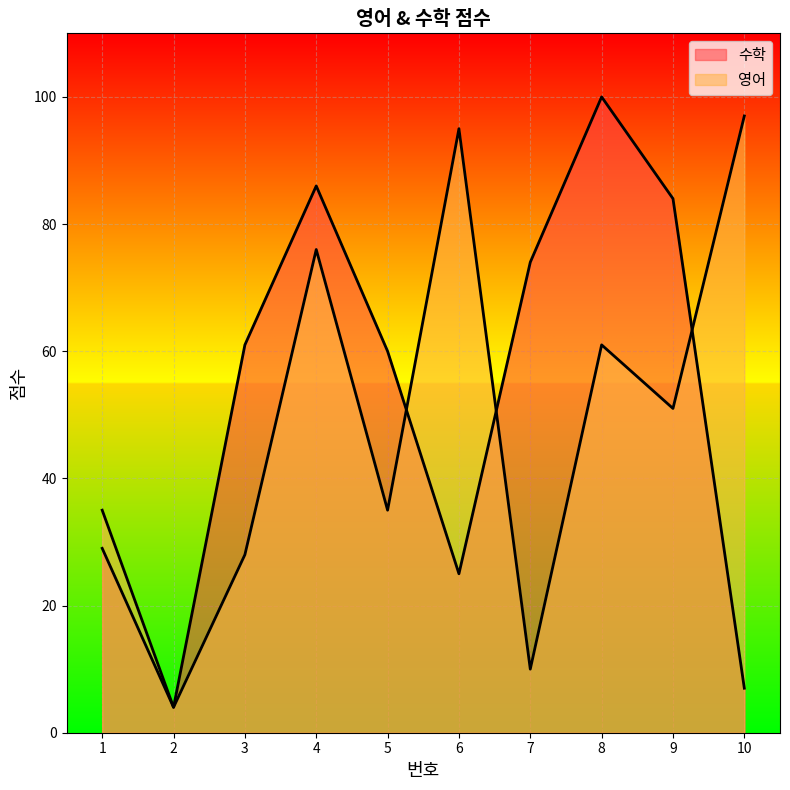

True or false: 수학 has more than 2 points higher than both neighbors.

False